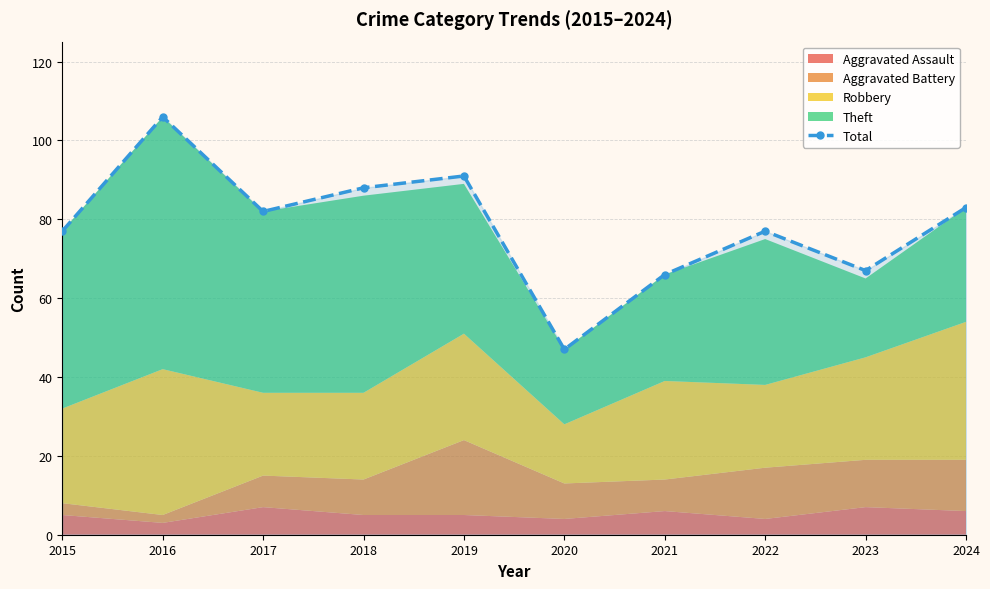

What is the minimum value shown in the chart?

47